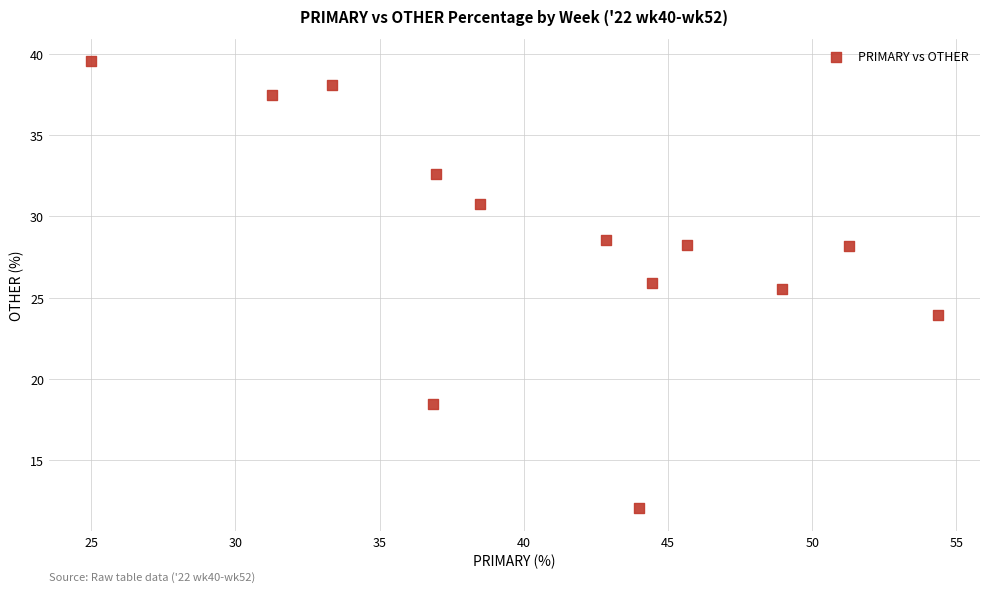

What Y value in the scatter plot is closest to 25?

25.5